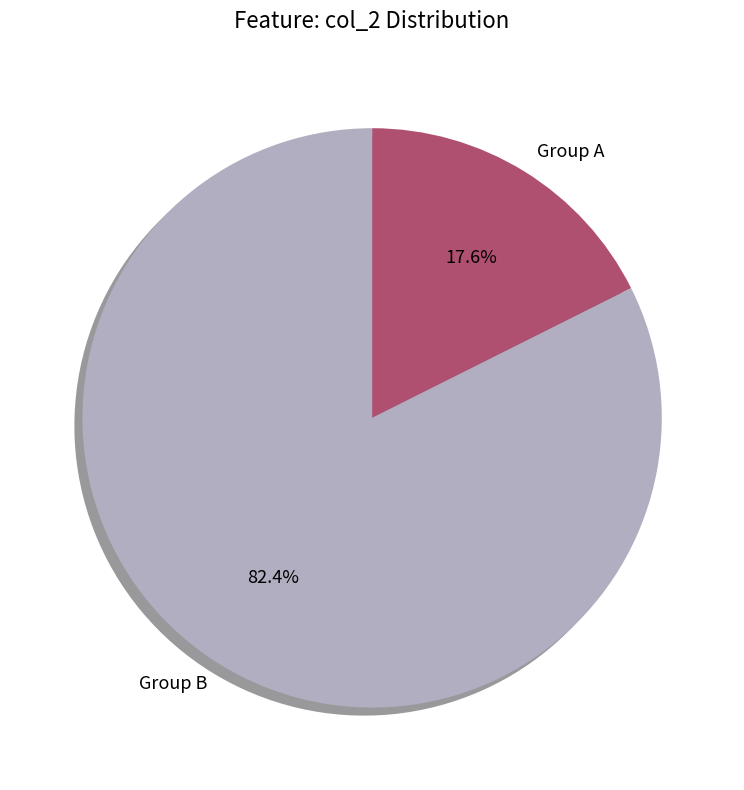

Which category has the smallest portion of the pie?

Group A